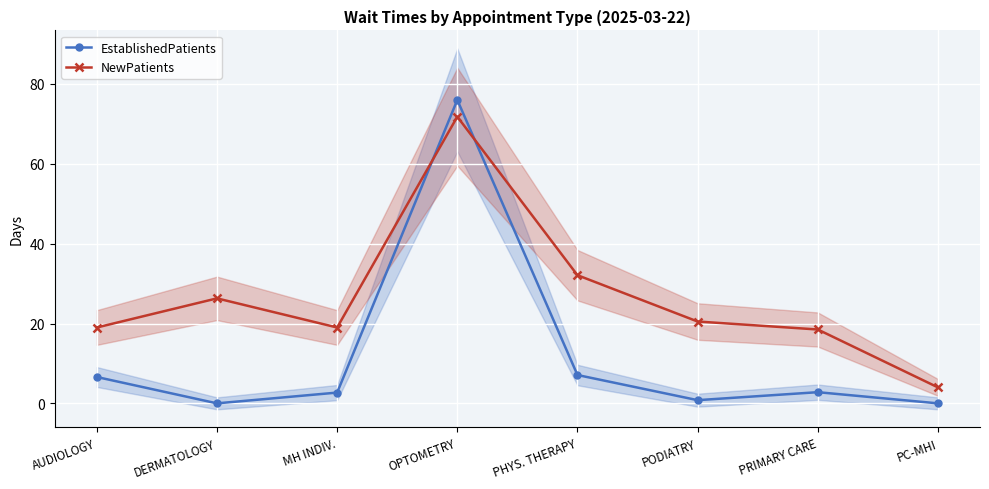

What is the difference between the second highest and second lowest values in the NewPatients series?

13.6